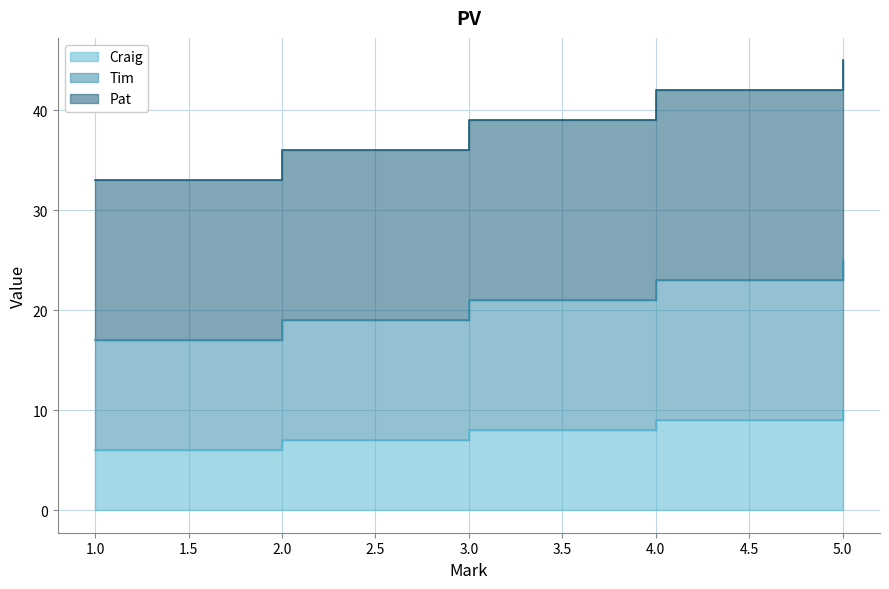

True or false: Pat and Tim cross at least once.

False